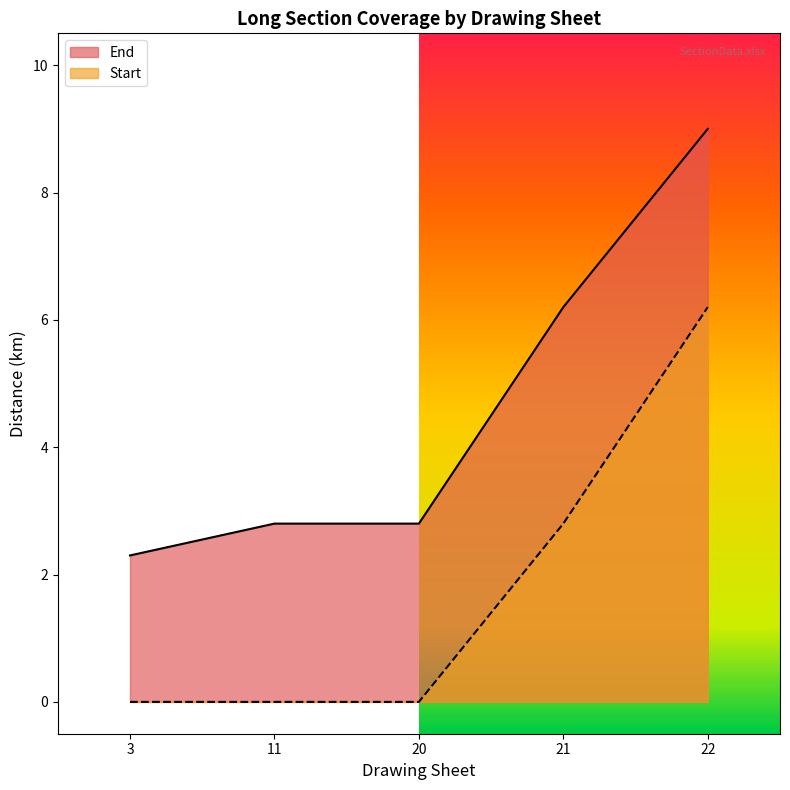

What is the value of the End point at the 1st from the left?

2.3